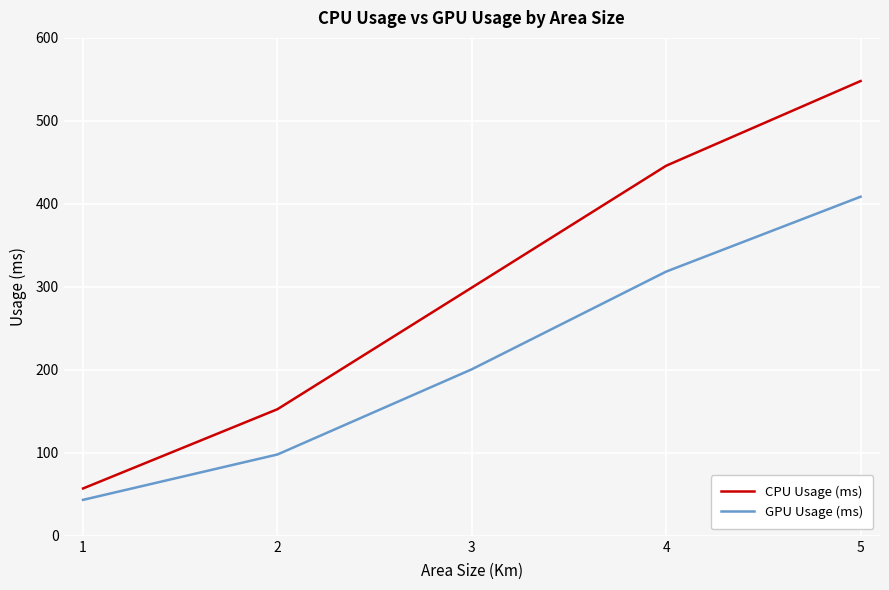

What is the sum of all CPU Usage (ms) values?

1502.7